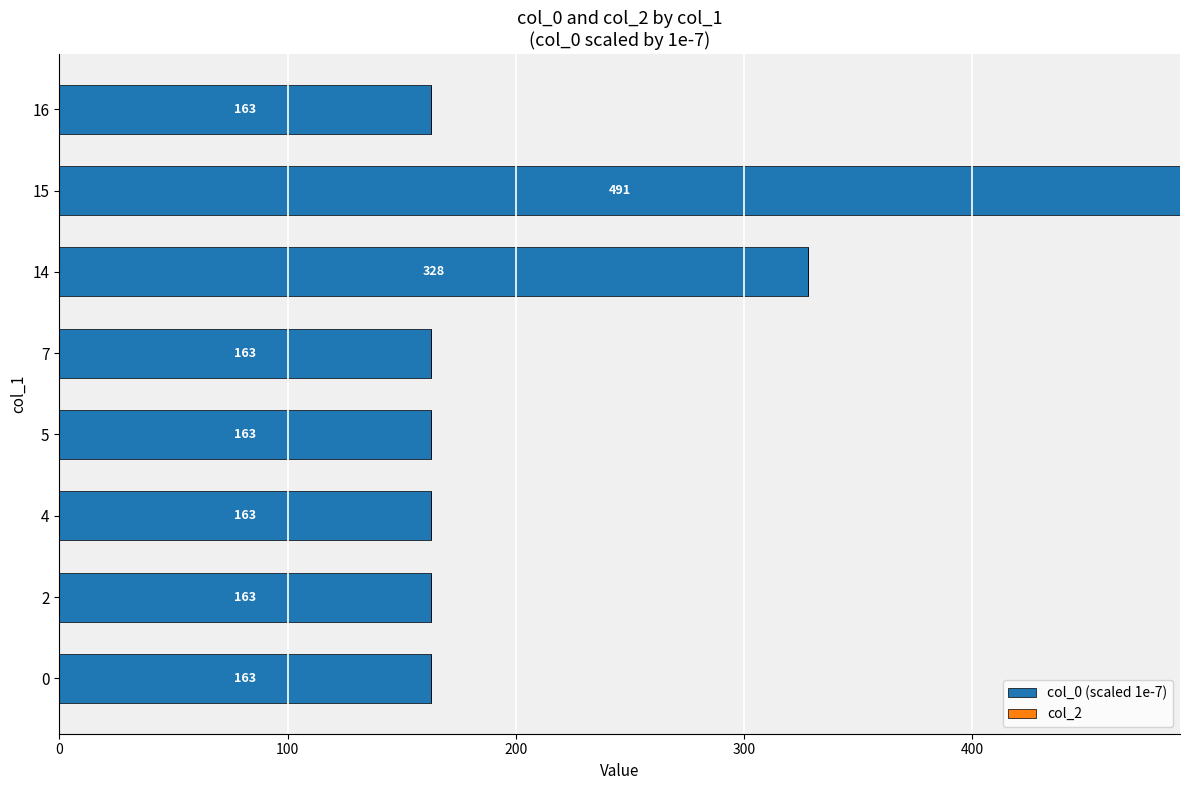

What is the difference between the maximum and second lowest values?

328